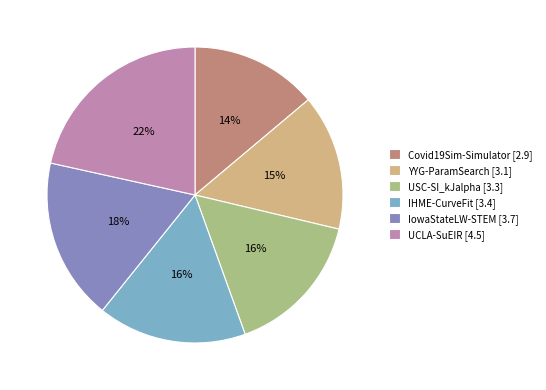

Is there a majority slice in this chart?

No